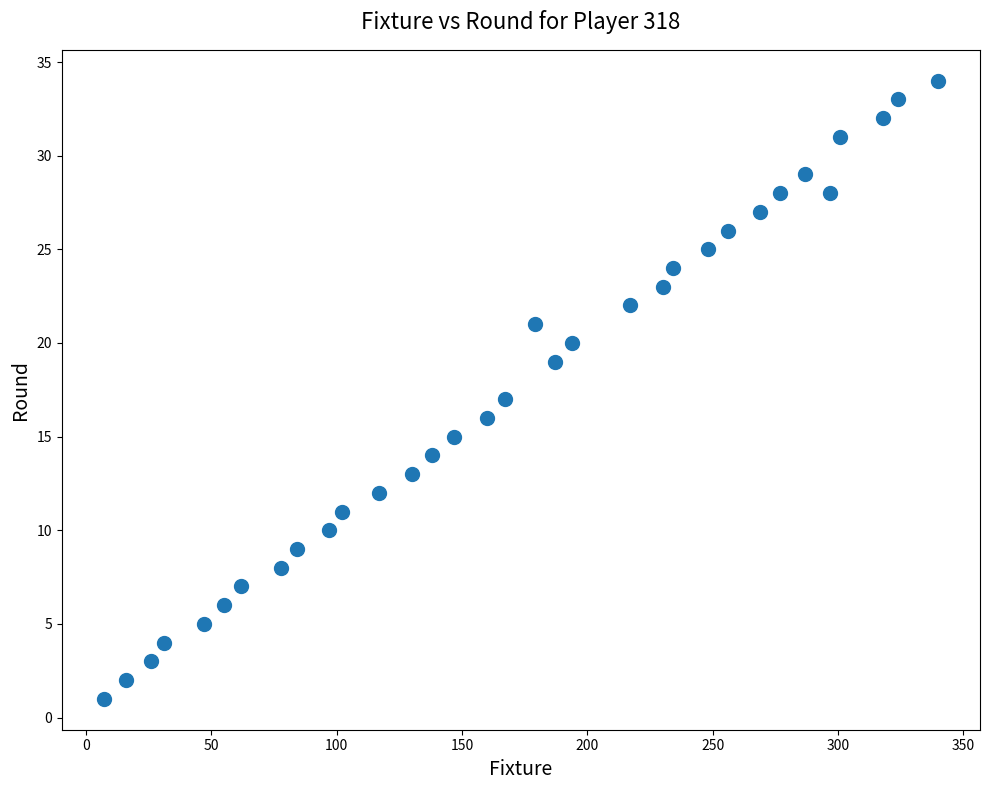

What is the range of X values (max minus min)?

333